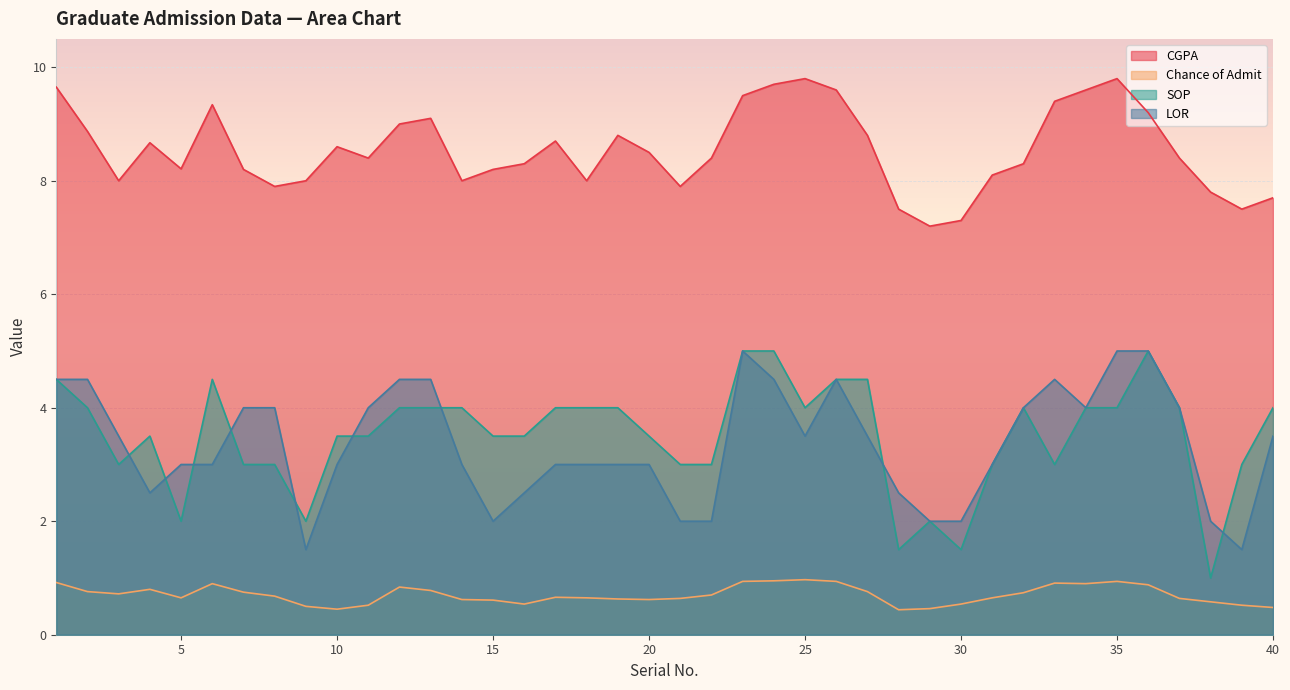

What is the greatest value displayed?

9.8